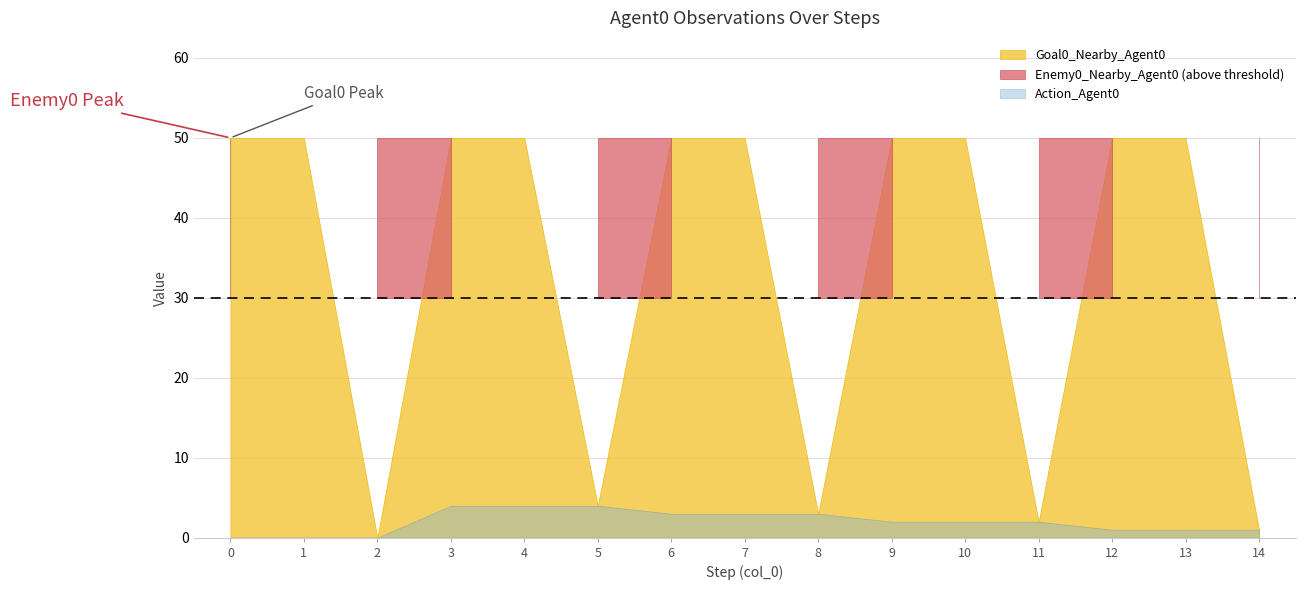

What is the average value of the Goal0_Nearby_Agent0 series?

34